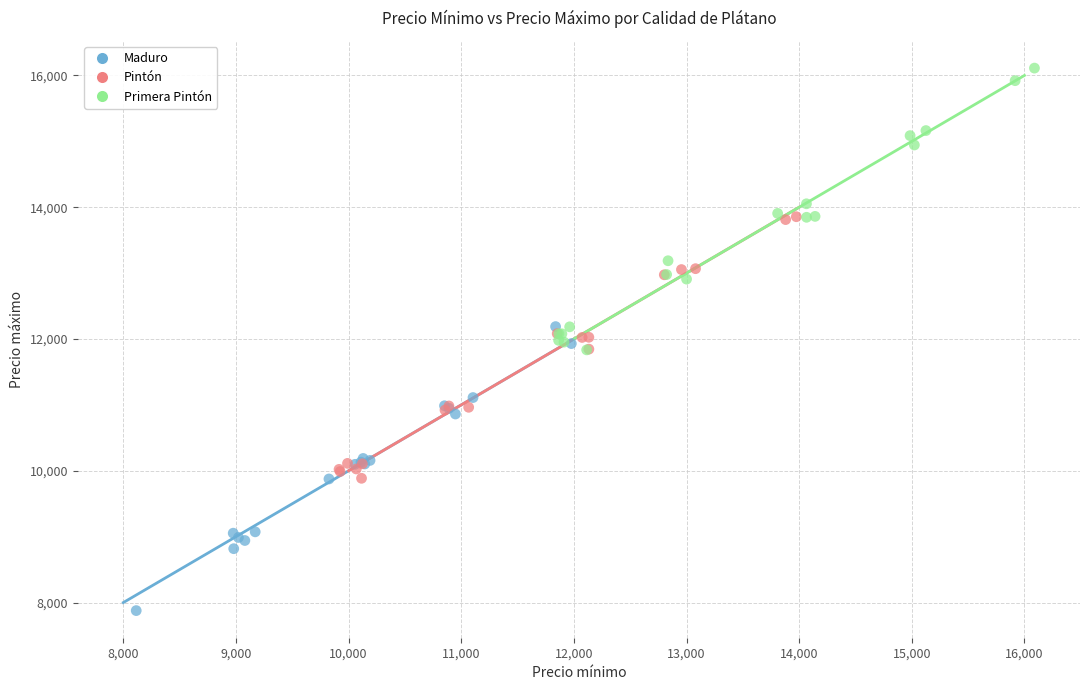

Which series contains the highest Y value?

Primera Pintón